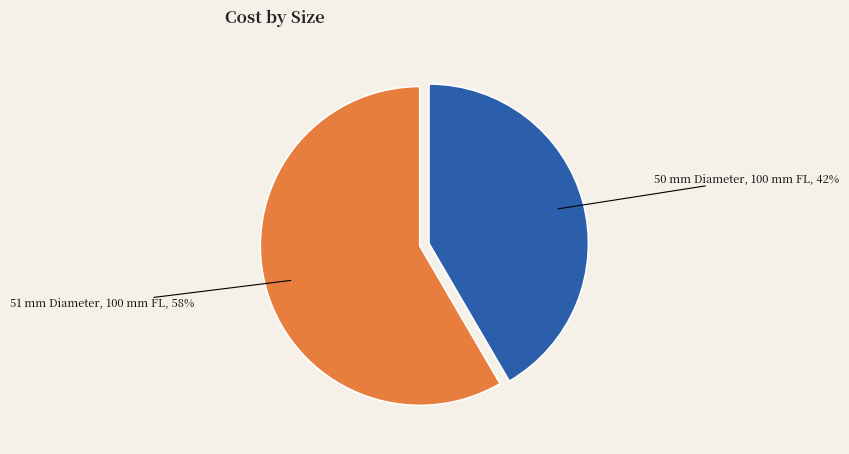

Is 50 mm Diameter, 100 mm FL the majority of the pie?

No